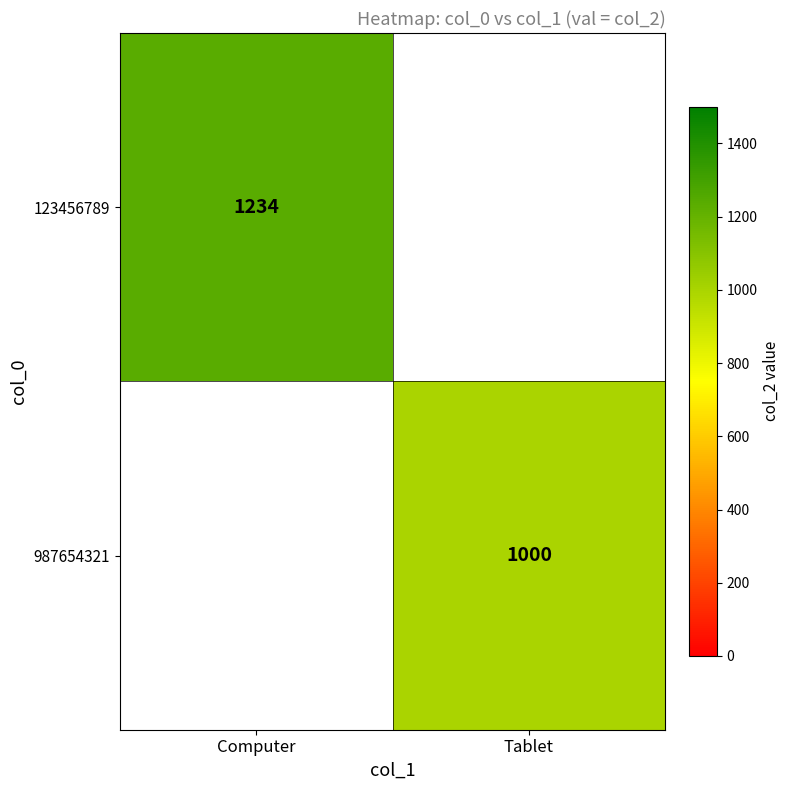

At which category does the chart reach its minimum across all series?

Tablet